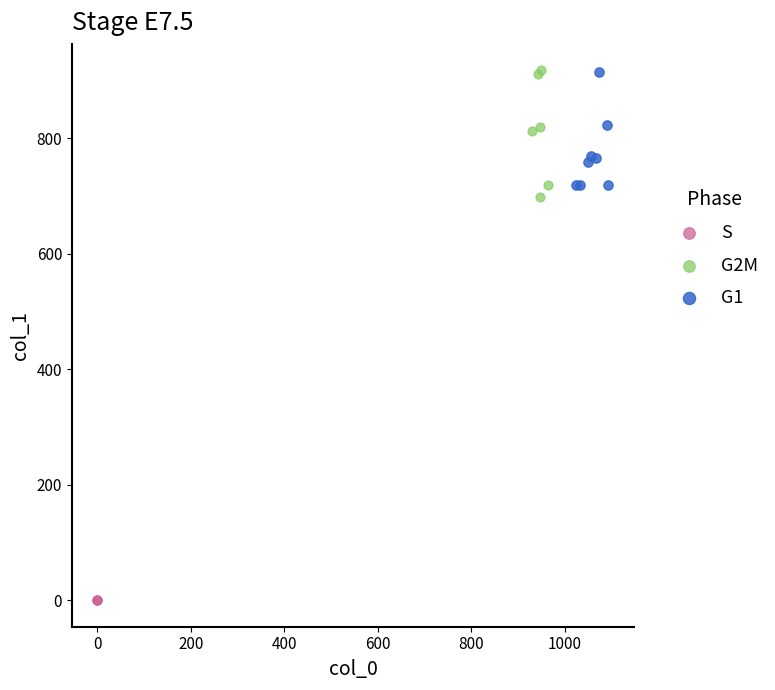

Which series reaches the minimum Y coordinate?

S